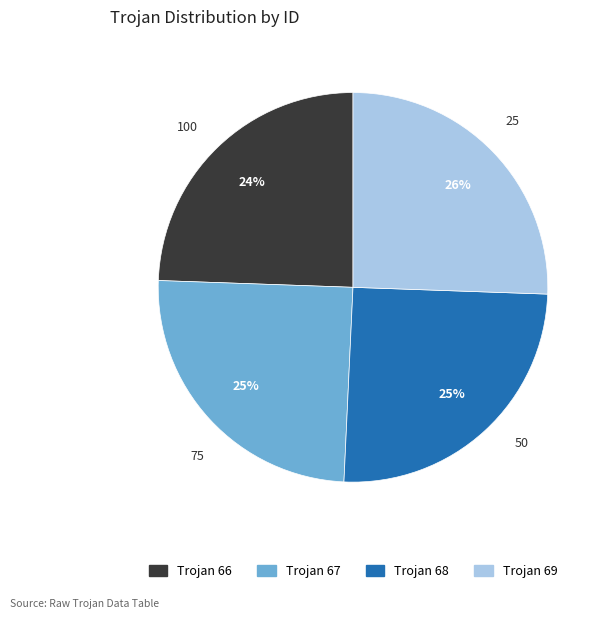

To the nearest percent, what is the combined percentage of Trojan 67 and Trojan 66?

49%